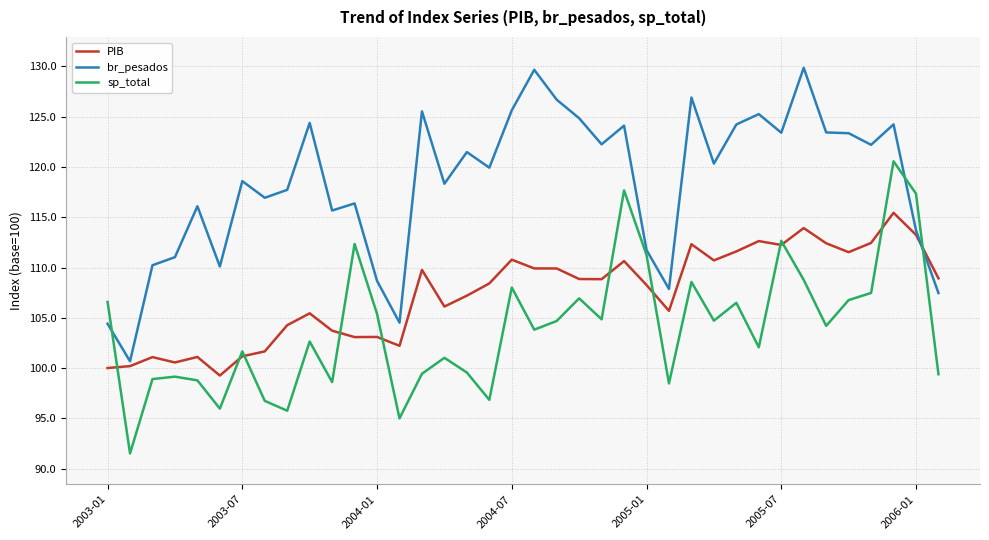

What is the greatest value displayed?

129.9